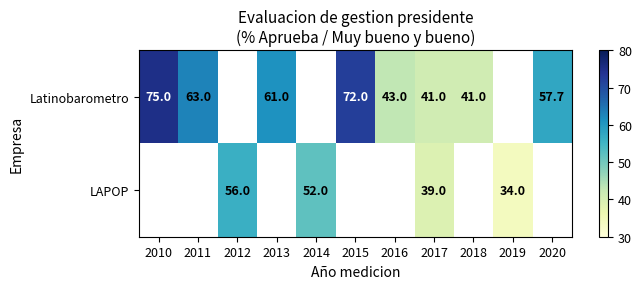

Which label corresponds to the smallest value in the chart?

2019